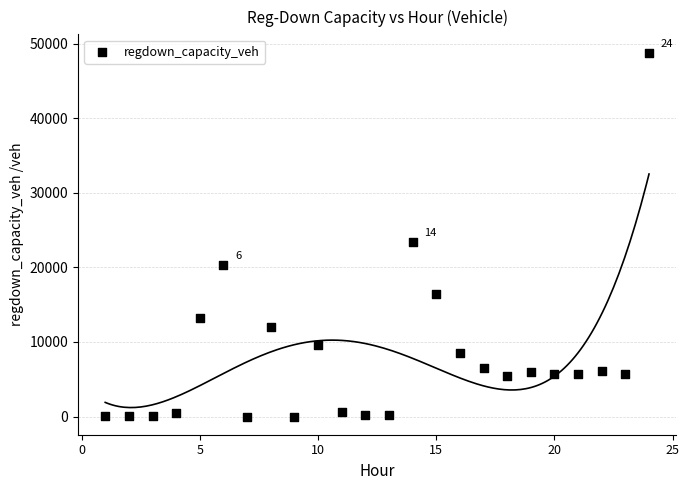

What Y value in the scatter plot is closest to 24405?

23403.6